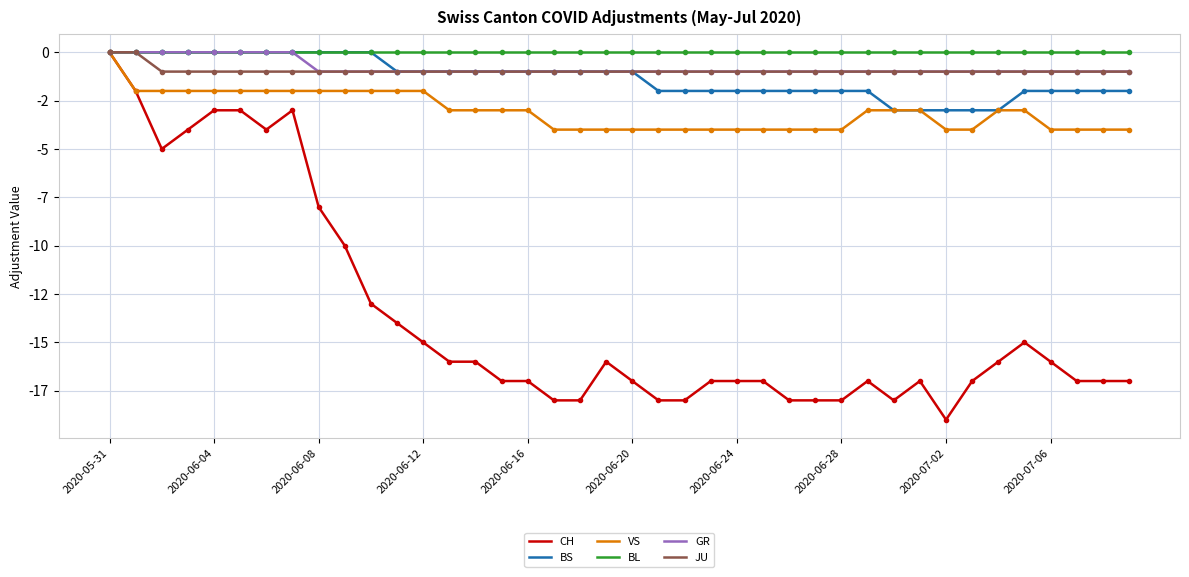

Which category has the lowest value in the CH series?

2020-07-02